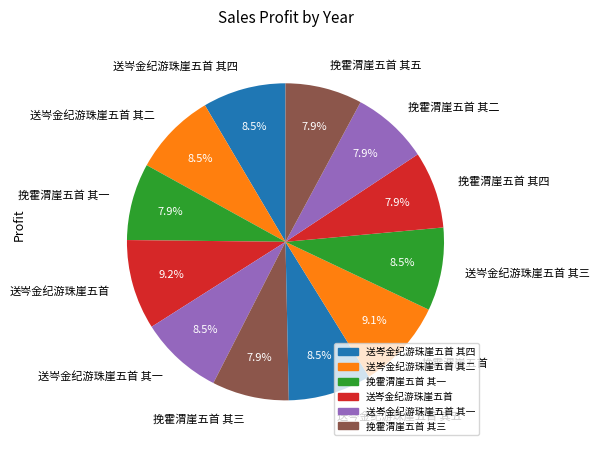

True or false: 挽霍渭崖五首 accounts for 1% of the total.

False